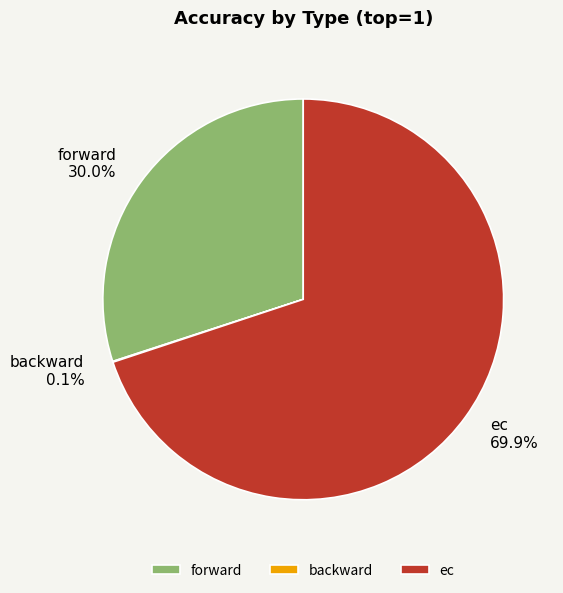

Is the sum of ec and forward greater than half?

Yes